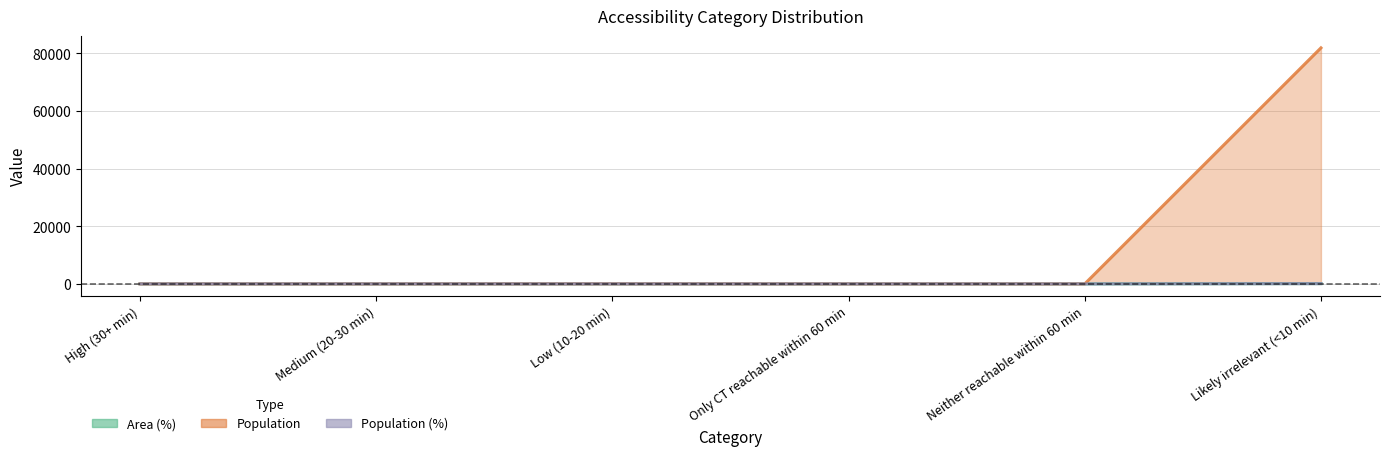

True or false: Area (%) and Population cross at least once.

False